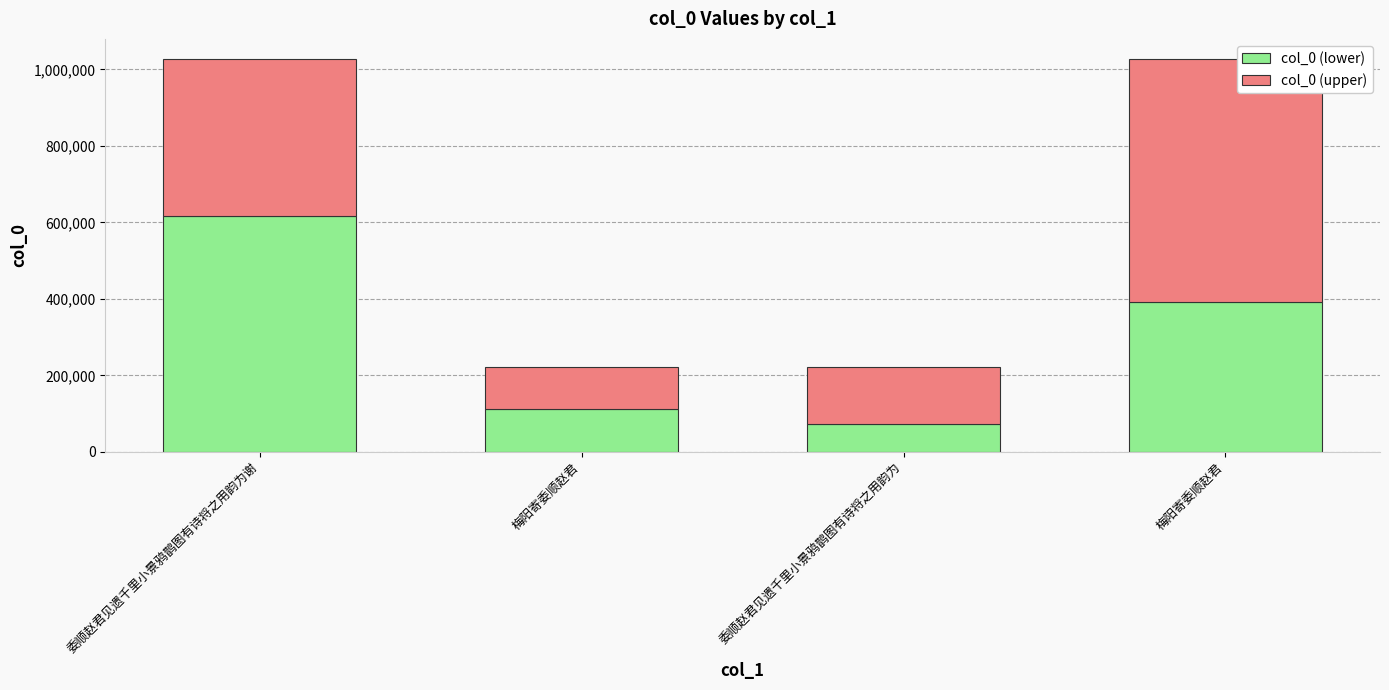

At which label is col_0 (upper) closest to 374554?

委顺赵君见遗千里小景鸦鹊图有诗将之用韵为谢